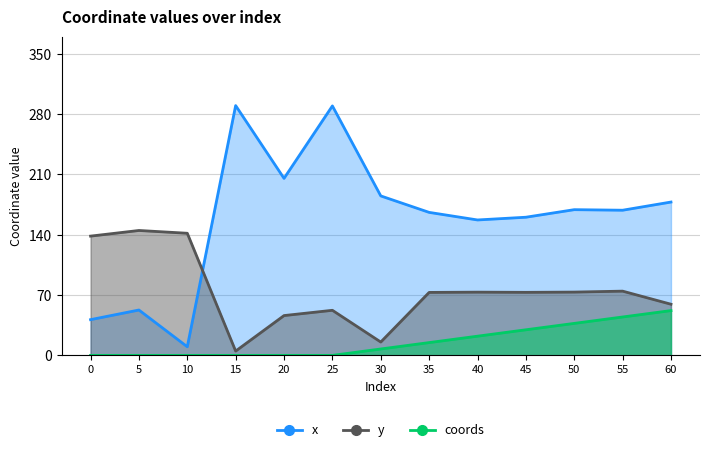

Which series changed the most between 25 and 55?

x